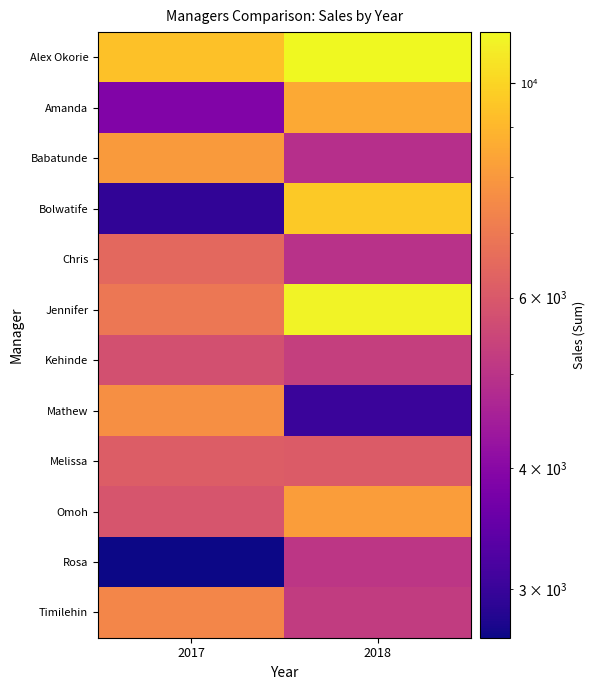

Reading left to right, list all the values displayed in this chart.

Alex Okorie: 2017=9361	2018=11276
Amanda: 2017=3895	2018=8528
Babatunde: 2017=8073	2018=4901
Bolwatife: 2017=2936	2018=9604
Chris: 2017=6471	2018=4940
Jennifer: 2017=6943	2018=11051
Kehinde: 2017=5773	2018=5283
Mathew: 2017=7716	2018=3012
Melissa: 2017=6128	2018=6093
Omoh: 2017=5876	2018=8142
Rosa: 2017=2675	2018=5058
Timilehin: 2017=7415	2018=5214